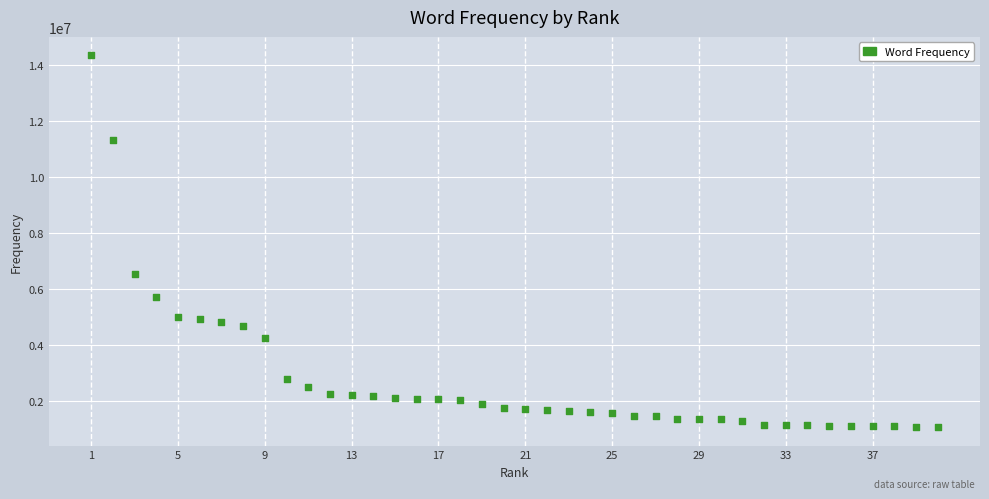

What is the range of Y values (max minus min)?

13260917